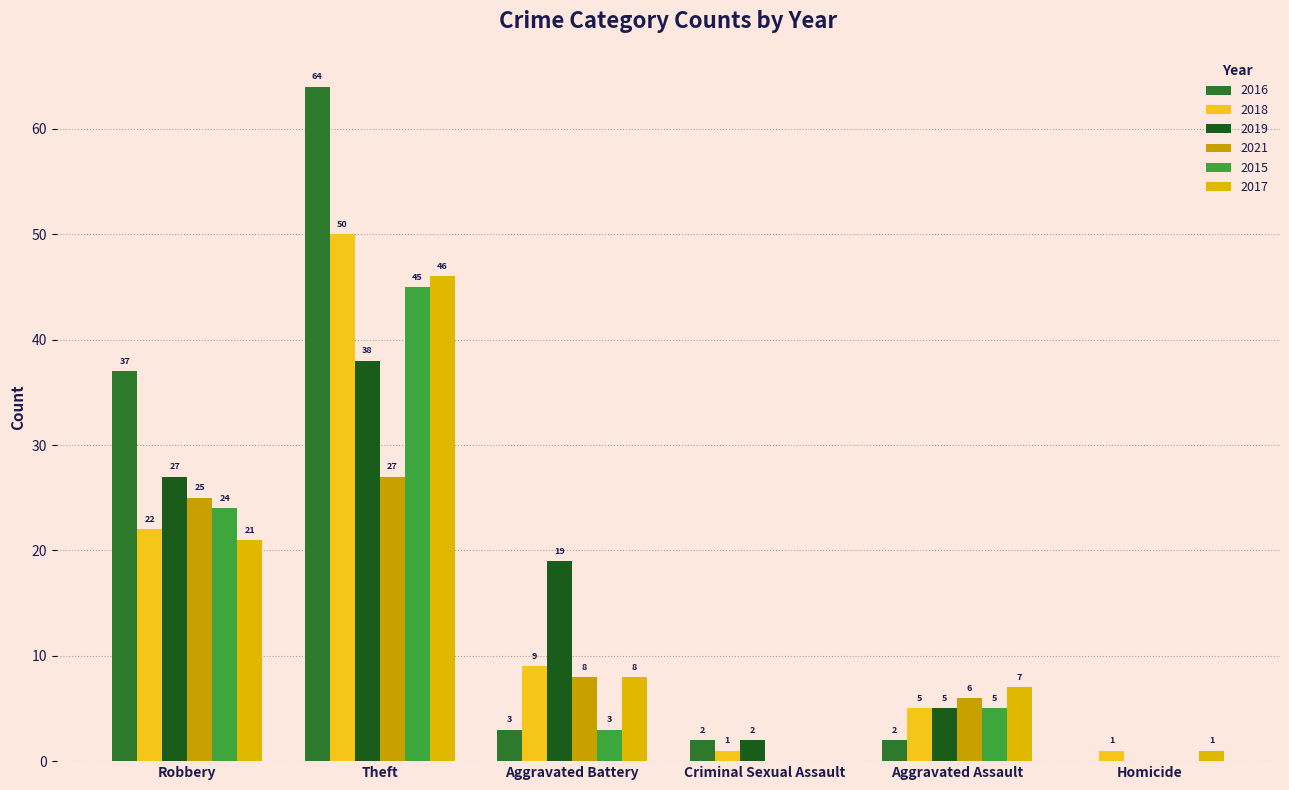

Reading left to right, extract all data points from this chart.

2016: 37	64	3	2	2	0
2018: 22	50	9	1	5	1
2019: 27	38	19	2	5	0
2021: 25	27	8	0	6	0
2015: 24	45	3	0	5	0
2017: 21	46	8	0	7	1